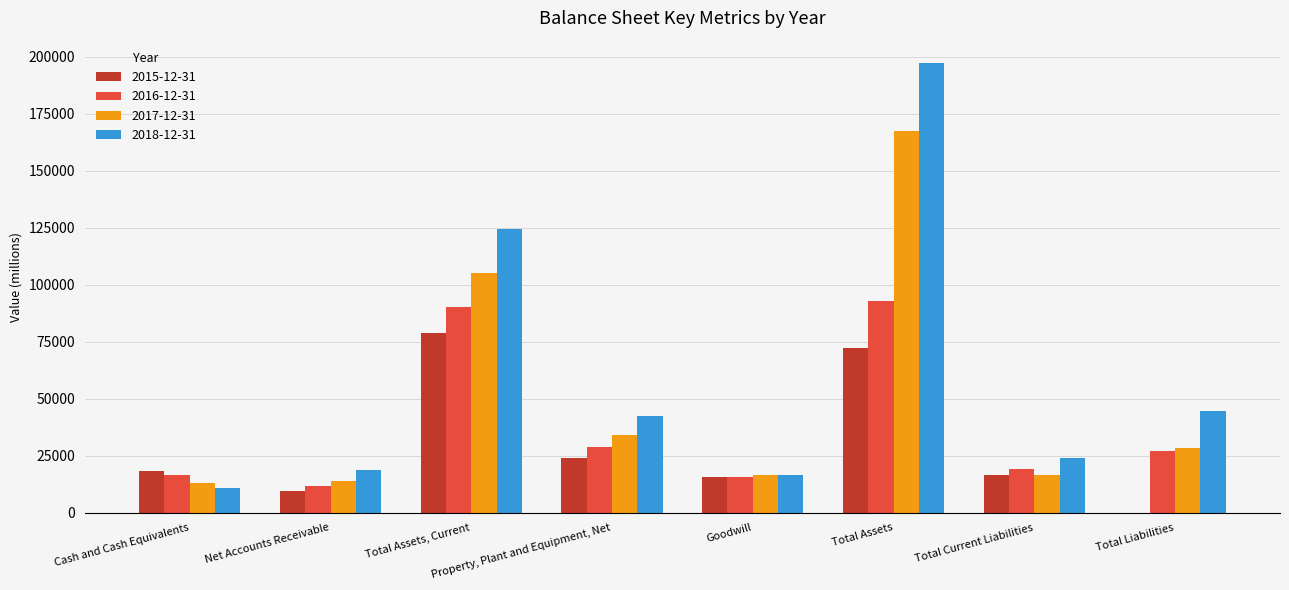

Which category has the highest value in the 2015-12-31 series?

Total Assets, Current